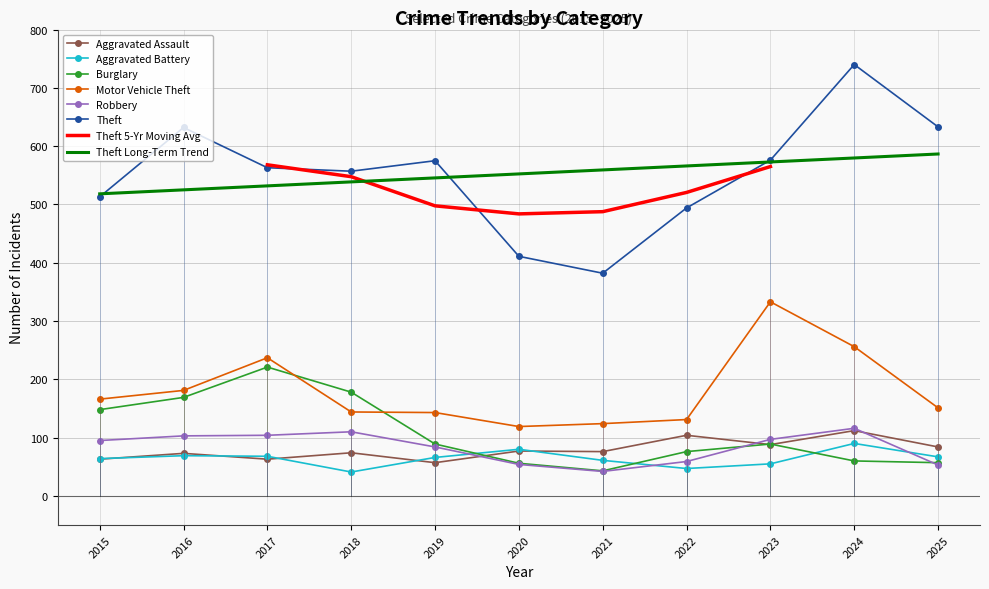

What is the difference between the second highest and second lowest values in the Aggravated Assault series?

41.0